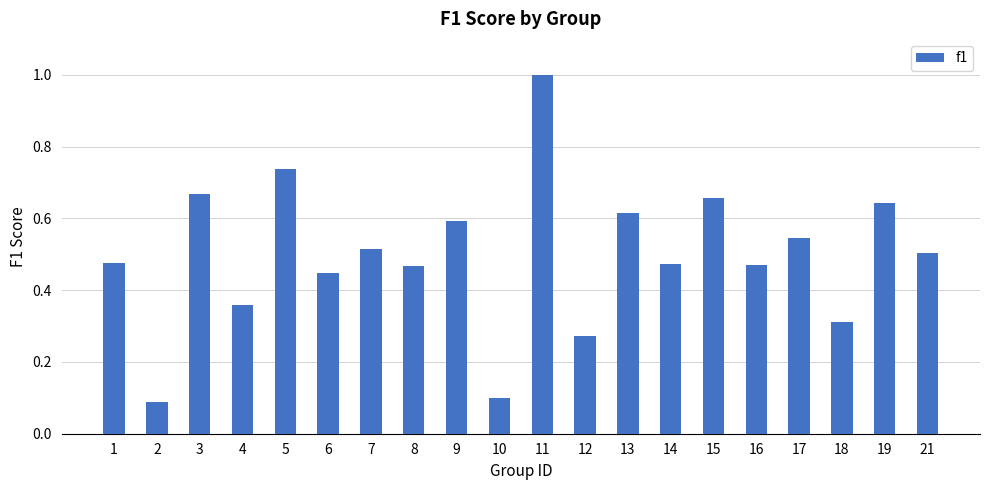

What is the difference between the maximum and minimum values?

0.9